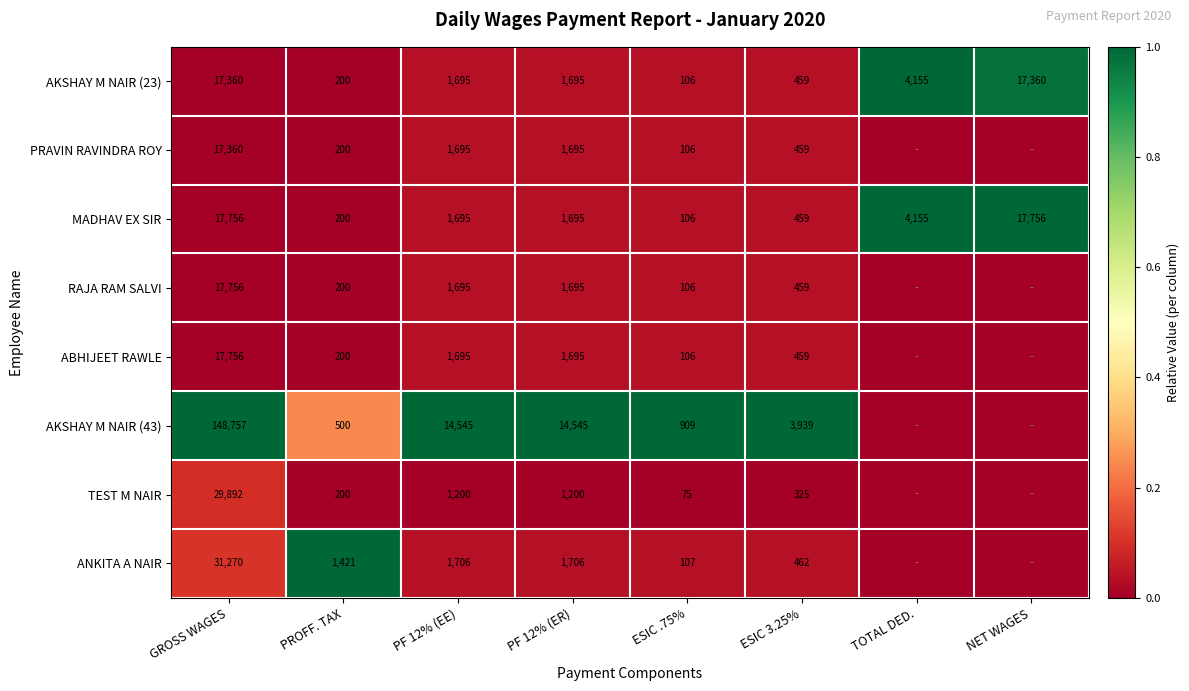

How many data points does each series have?

8